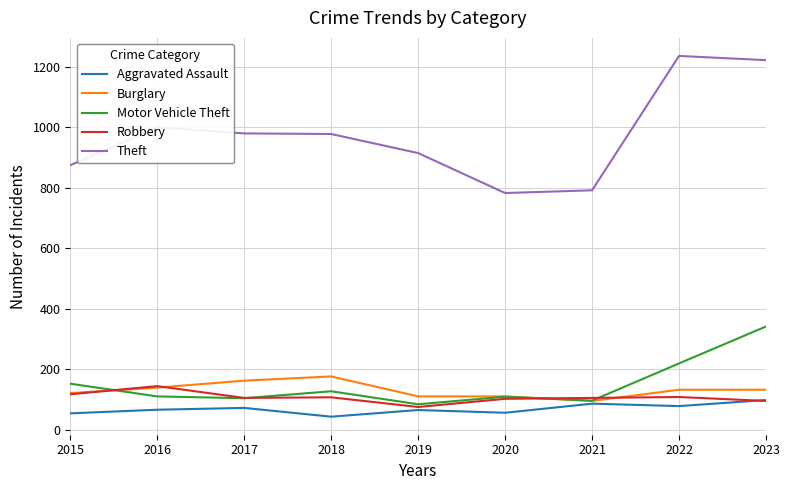

Is this an area chart (filled region under the line)?

No